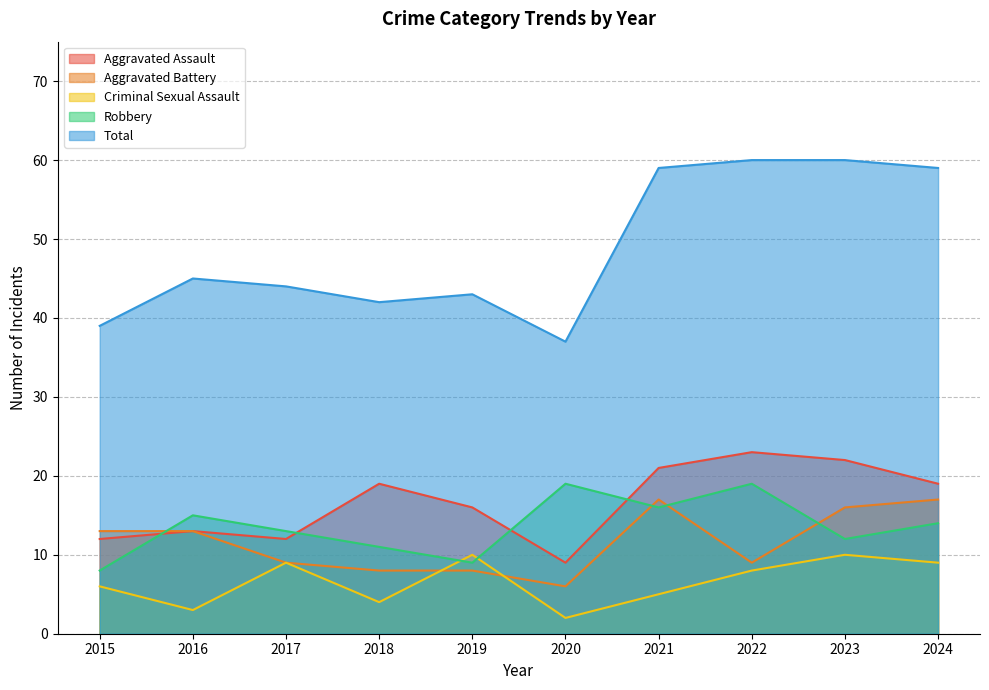

What is the value of the Total point at the 6th from the left?

37